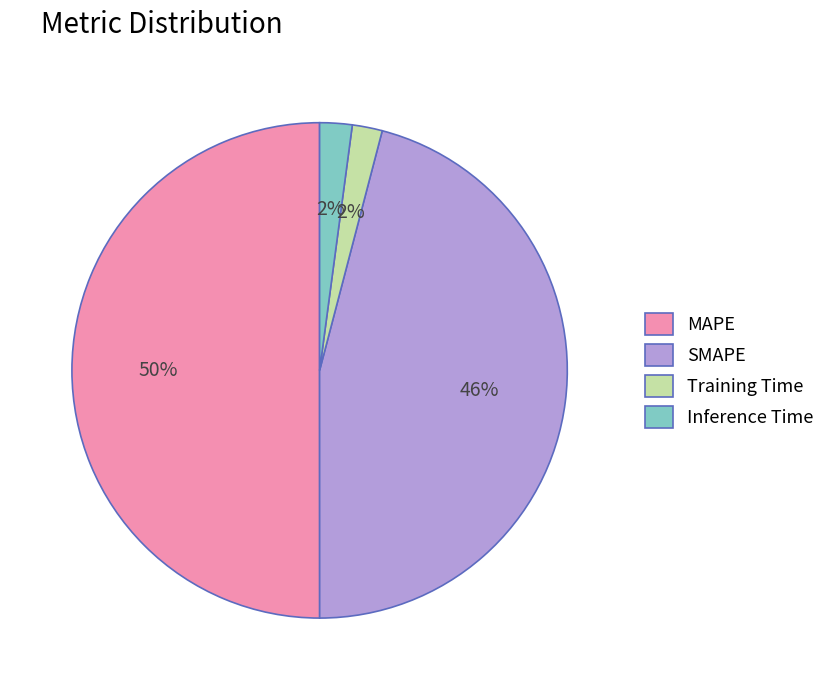

Which slice represents more than half of the pie?

MAPE